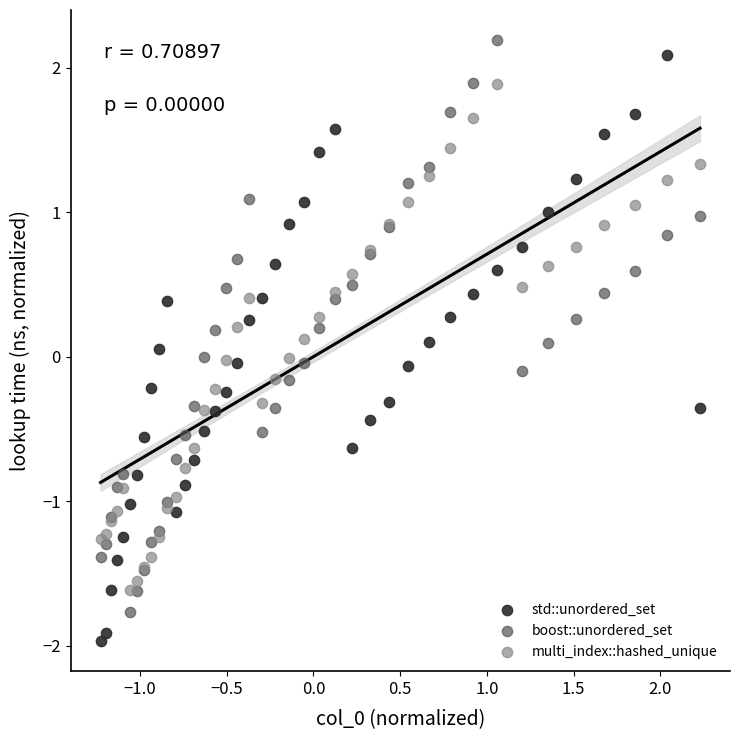

What is the X range (max minus min) for the scatter plot?

3.5